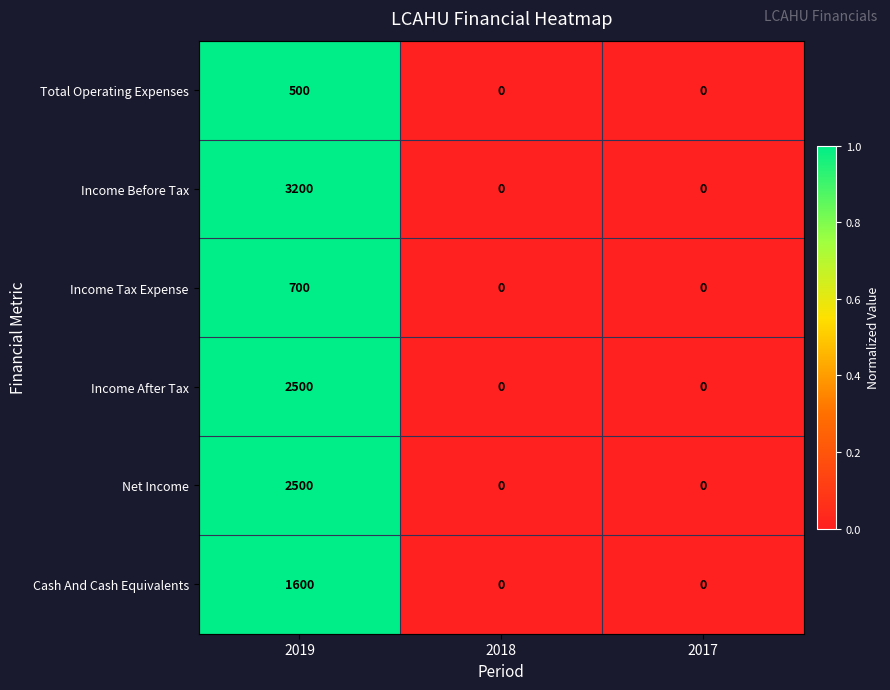

What is the sum of all Cash And Cash Equivalents values?

1600